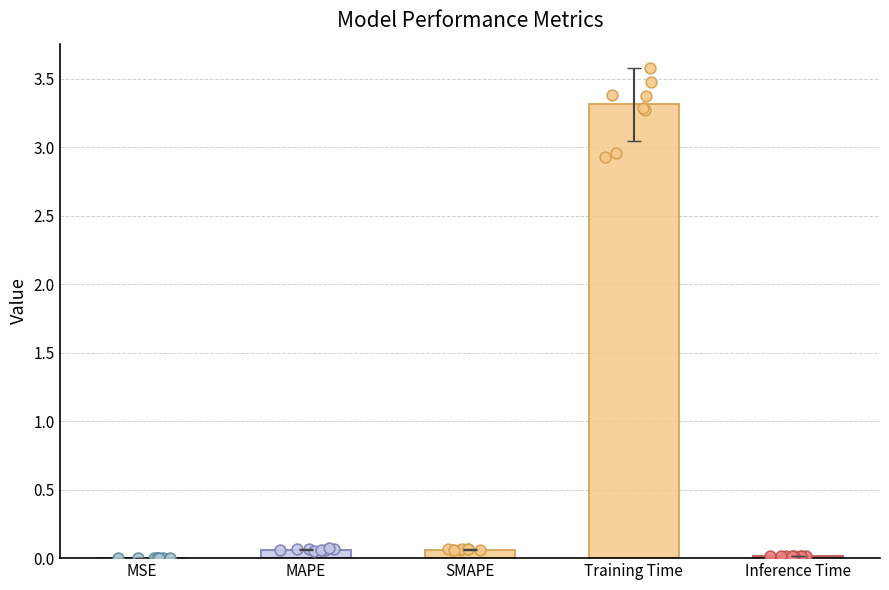

What is the change in value from SMAPE to Training Time?

+3.3